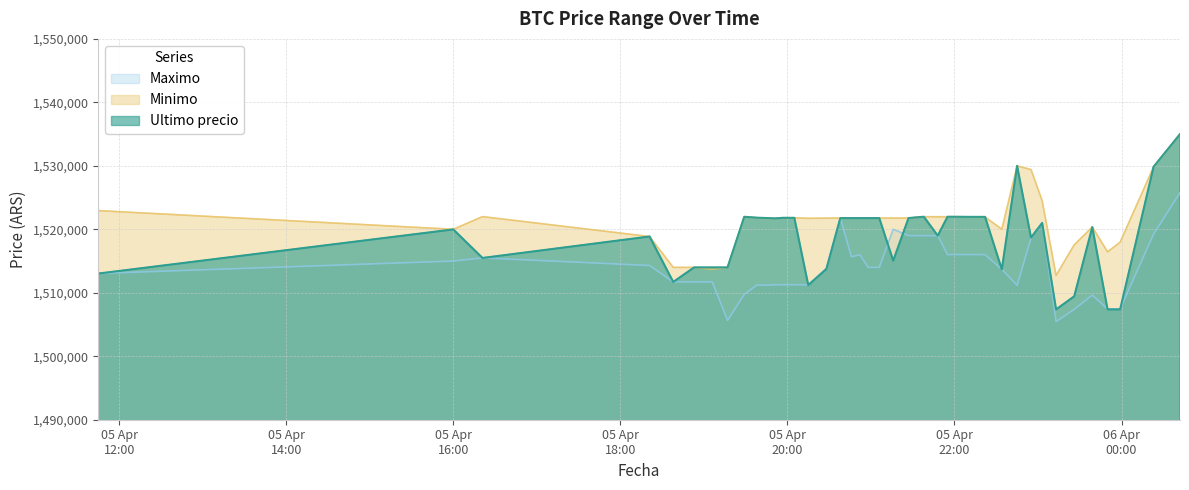

At which label is Ultimo precio closest to 1521191?

2021-04-05 23:03